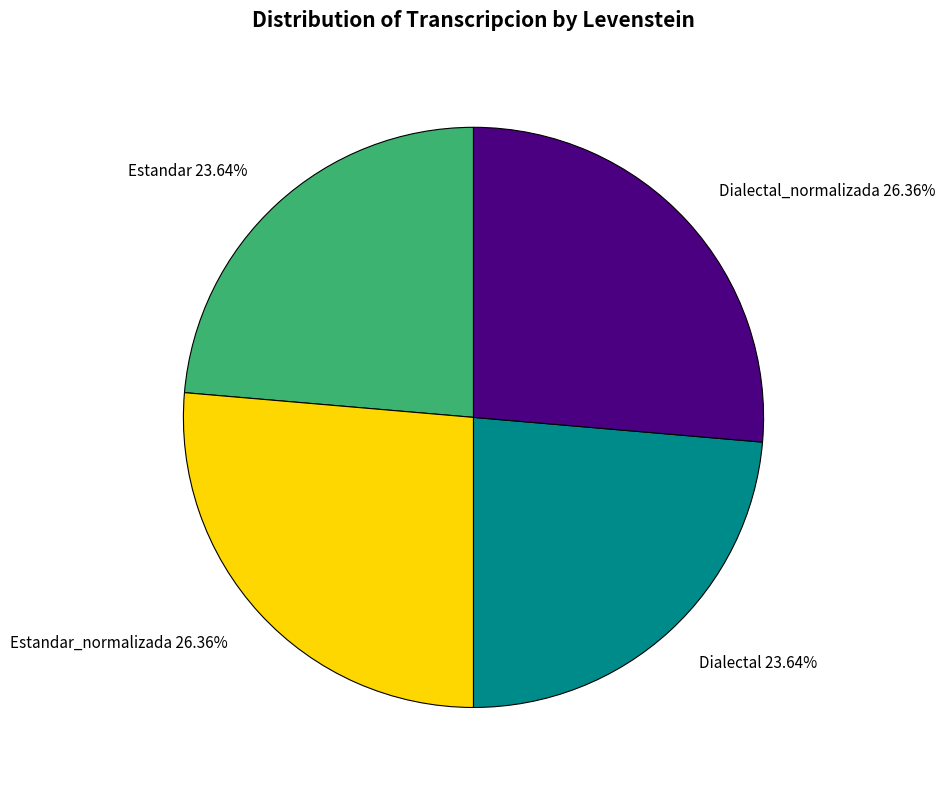

Count the number of slices in the pie.

4